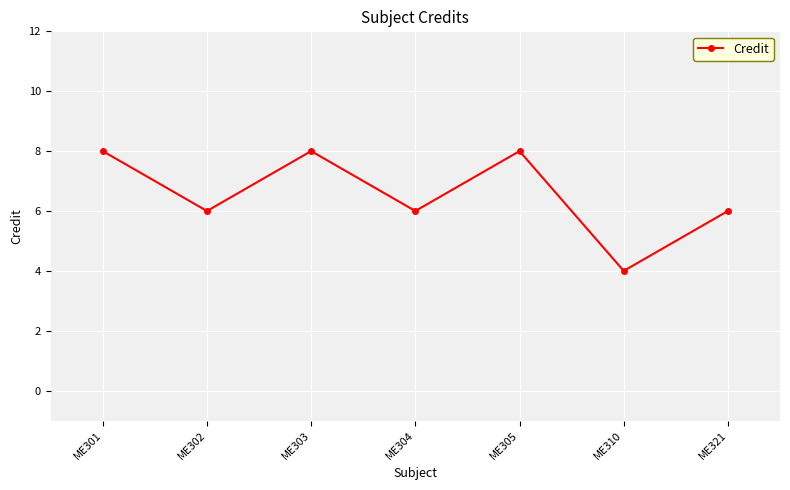

What is the maximum value shown in the chart?

8